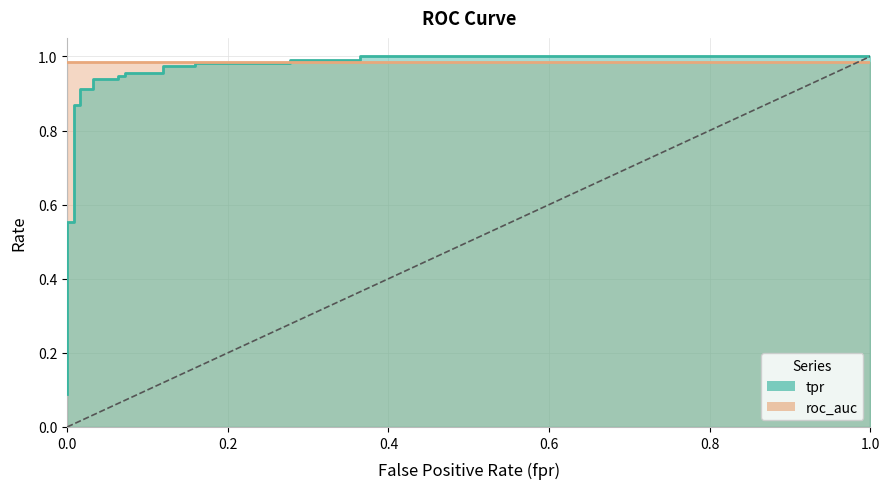

What is the value of the 6th point from the left?

0.6